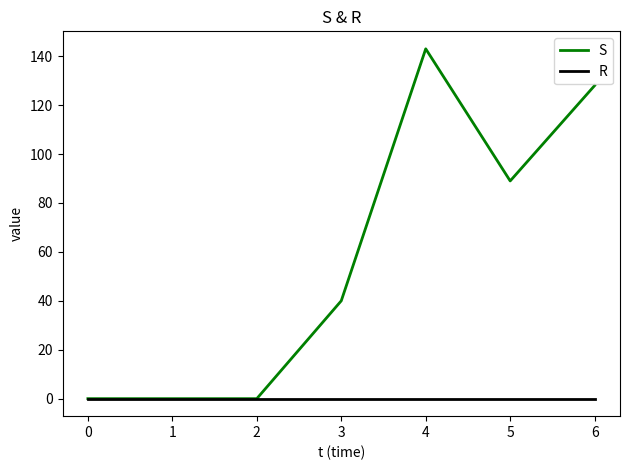

Which series has the largest total across all categories?

S